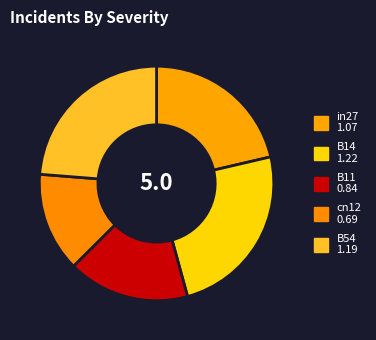

Rank the categories by value from lowest to highest.

cn12, B11, in27, B54, B14